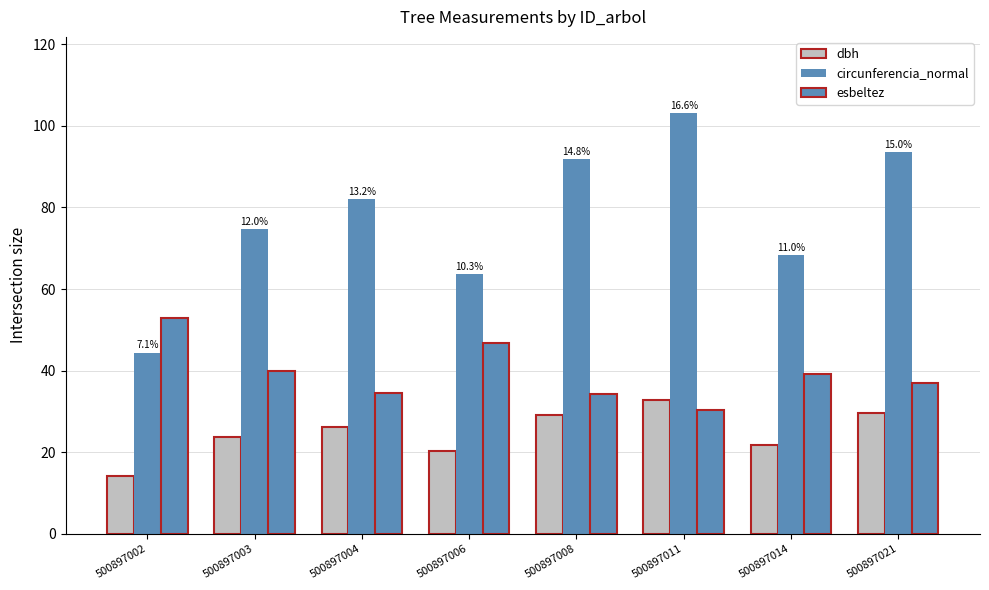

Does the chart contain any negative values?

No